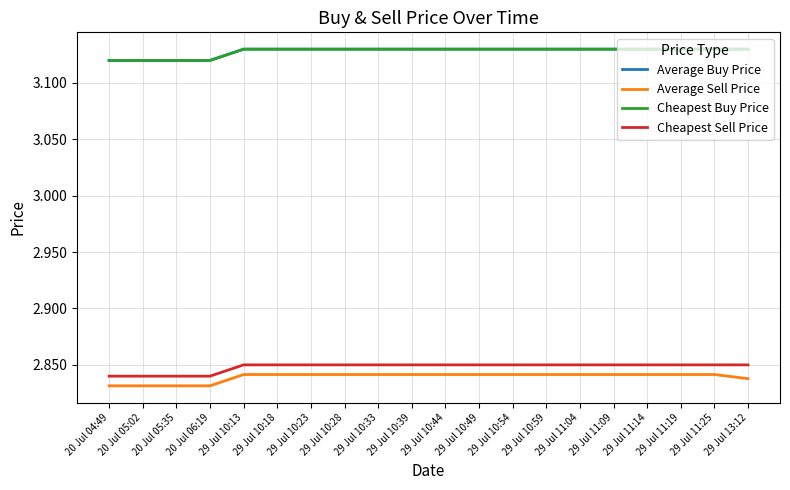

Does the chart have visible grid lines?

Yes